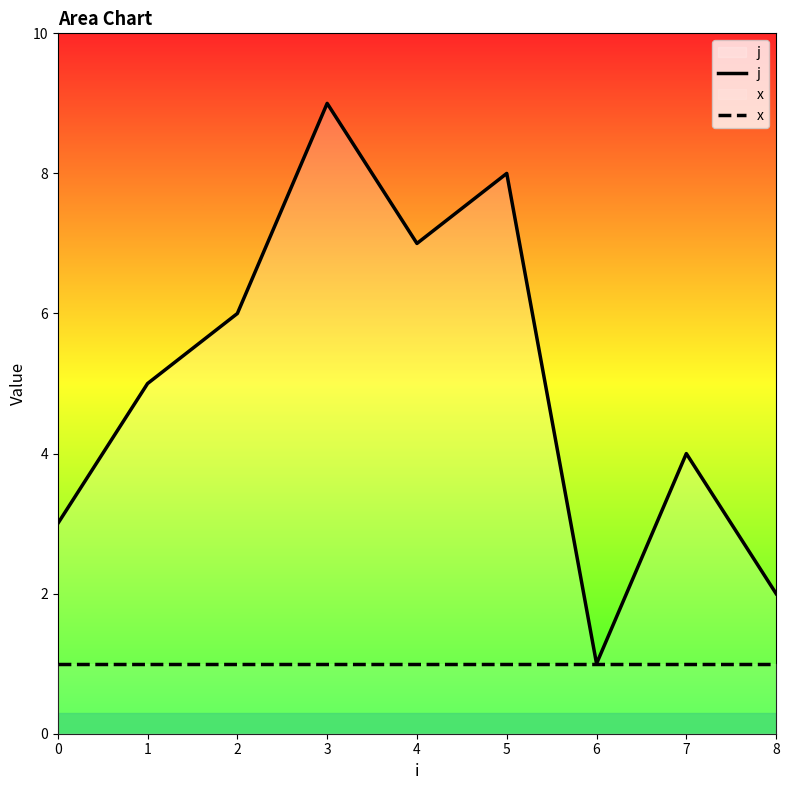

At which label does j reach its peak?

3